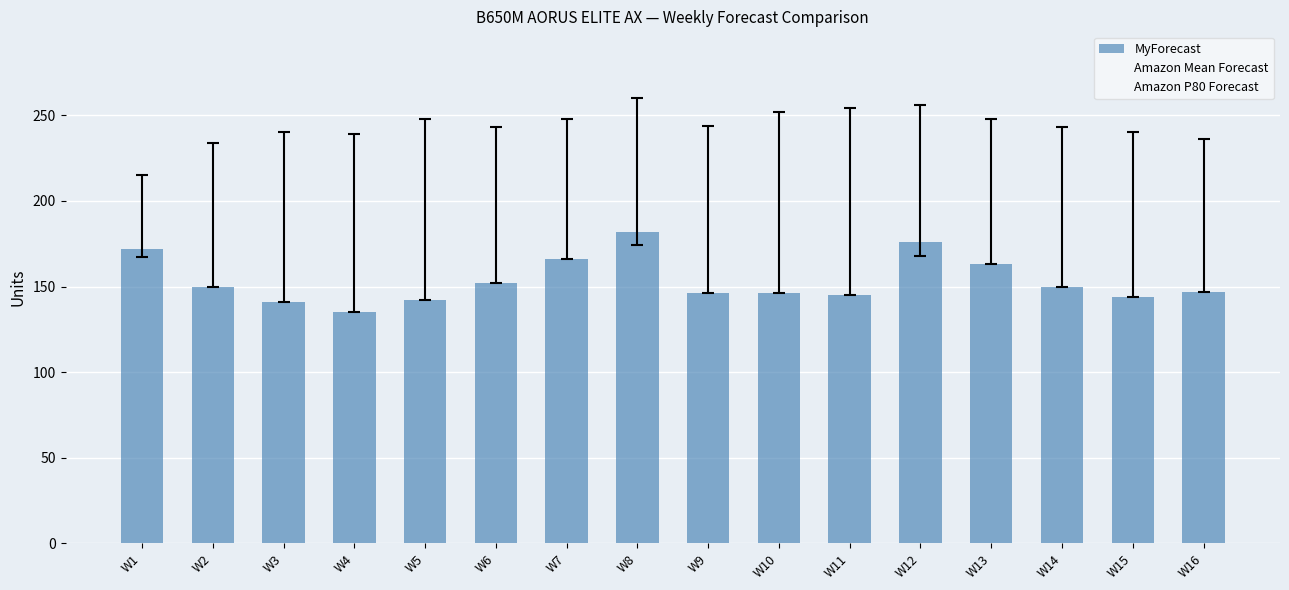

What is the approximate value at W1, to the nearest 10?

170